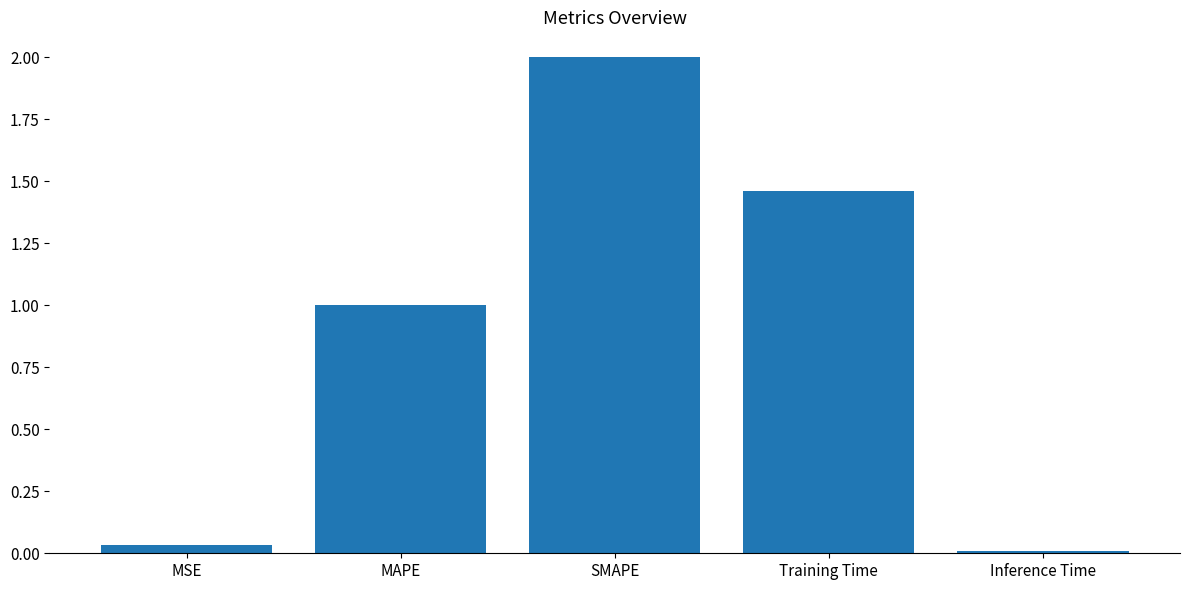

How many values exceed 1?

3